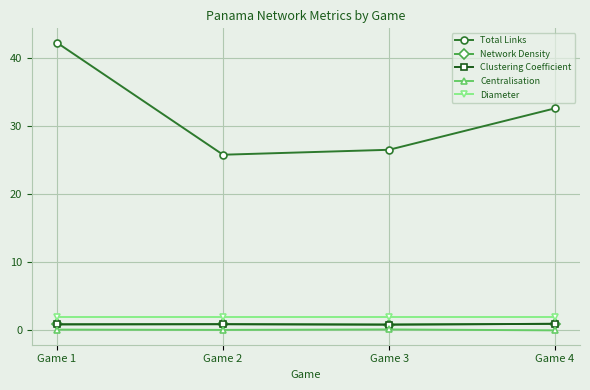

What is the value of the Clustering Coefficient point at the 4th from the left?

1.0